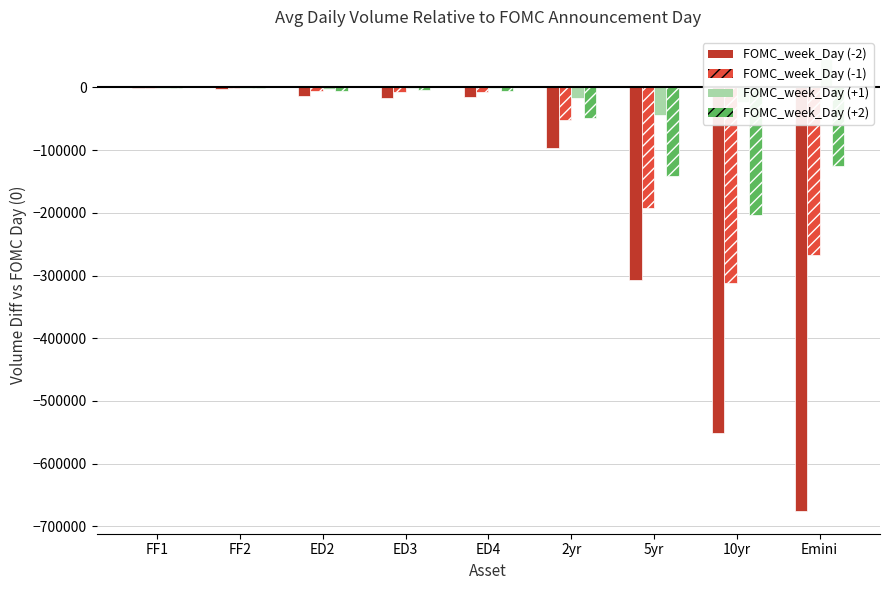

At how many categories does at least one series exceed -288777?

9